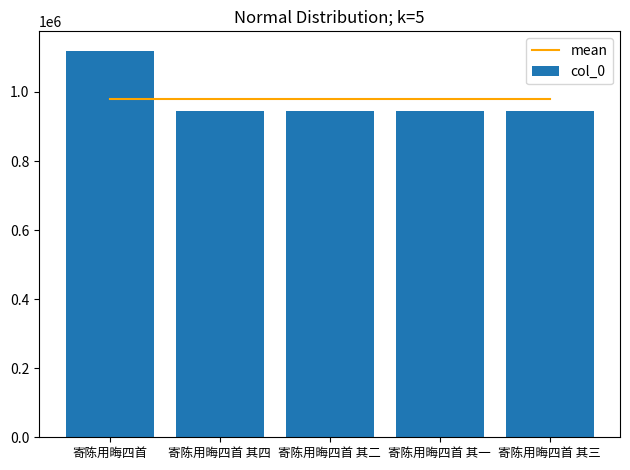

At how many categories does at least one series exceed 1084074?

1